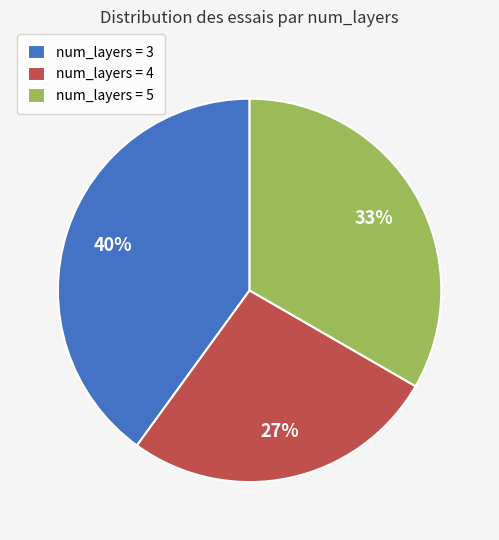

To the nearest percent, what is the combined percentage of num_layers = 4 and num_layers = 5?

60%